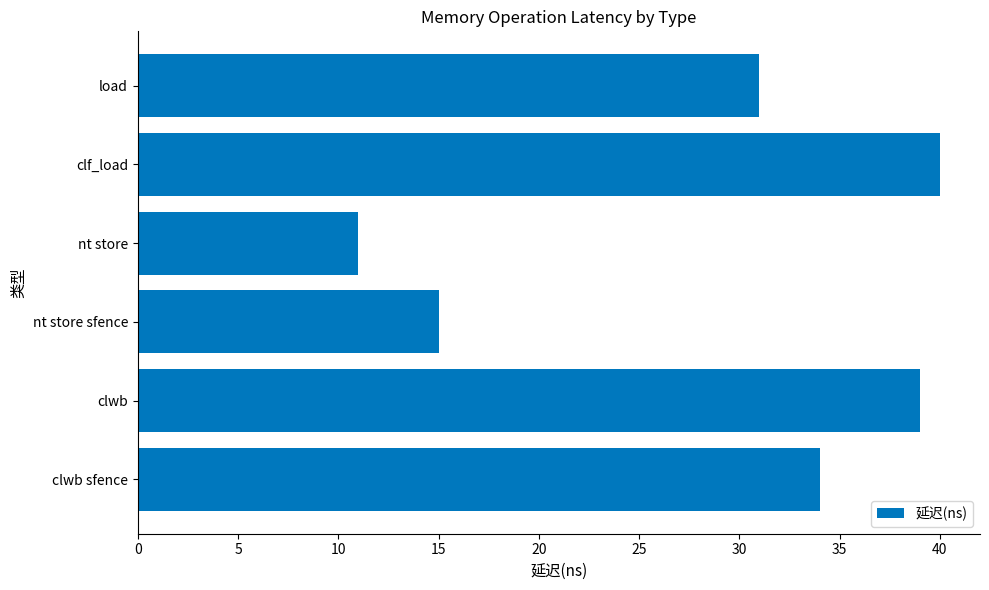

List the labels in order of value, largest first.

clf_load, clwb, clwb sfence, load, nt store sfence, nt store